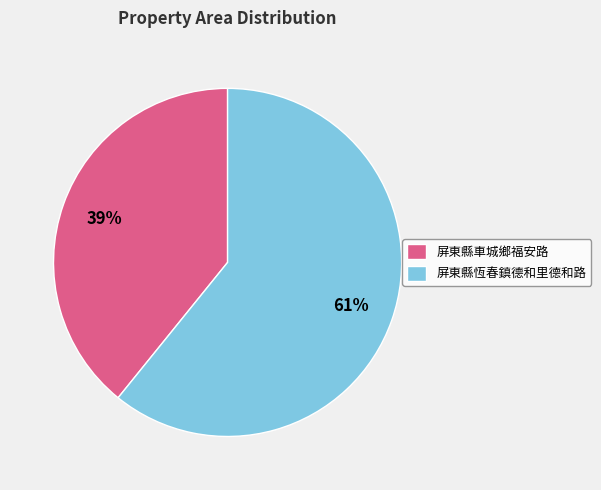

What is the ratio of the value at 屏東縣恆春鎮德和里德和路 to the value at 屏東縣車城鄉福安路?

1.6